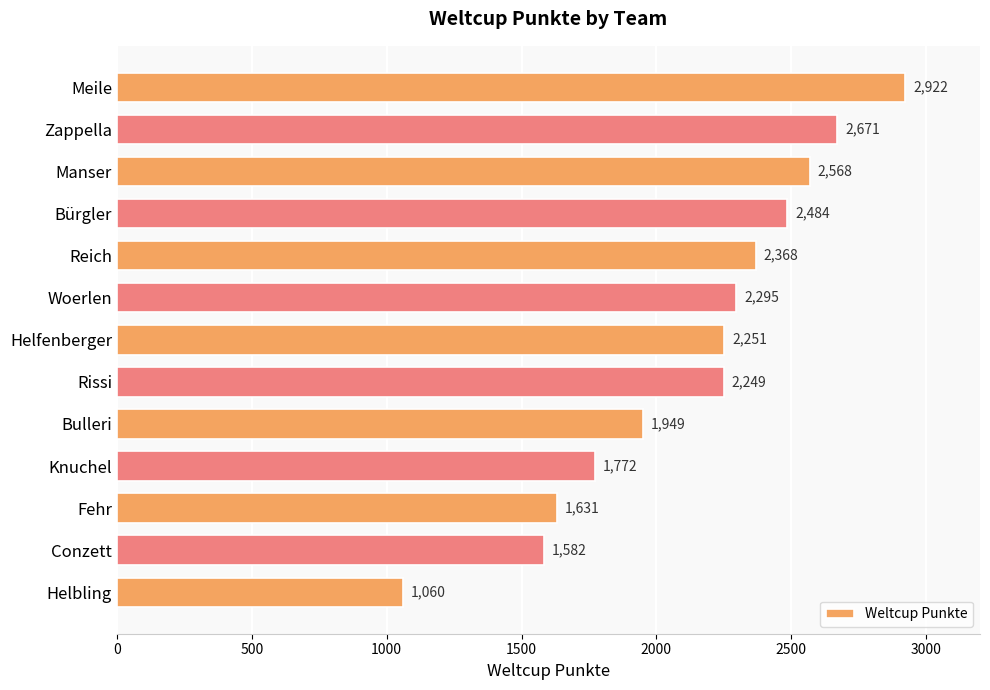

Approximately how many times larger is the value at Reich compared to Helbling?

2.2